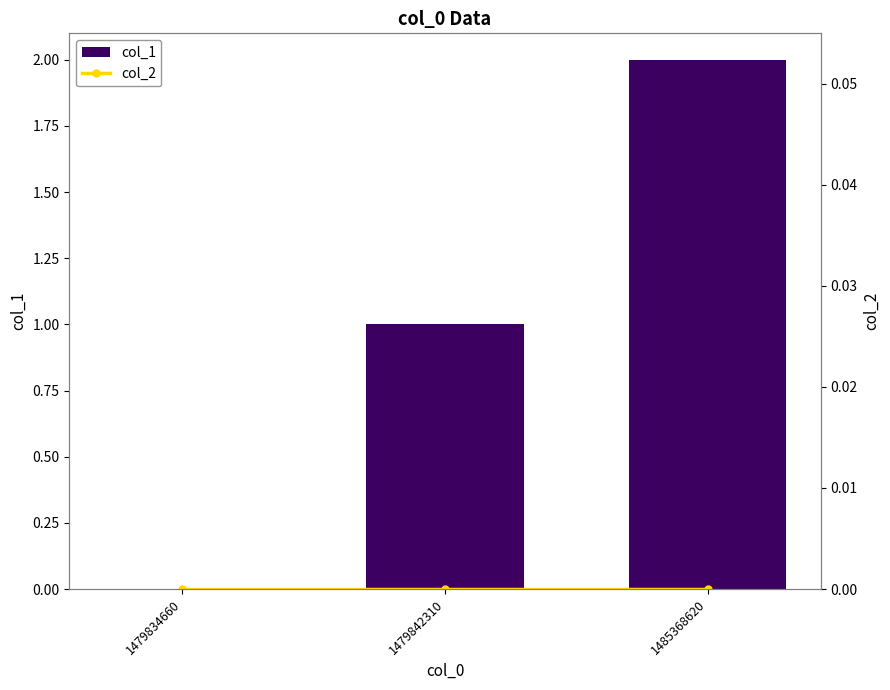

Is it true that col_2 equals 0 at 1479834660?

True